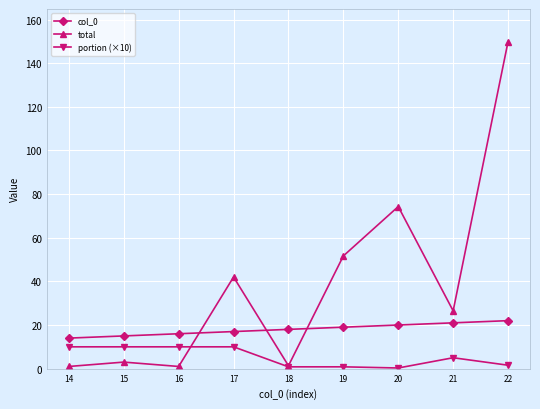

At how many categories does at least one series exceed 86?

1